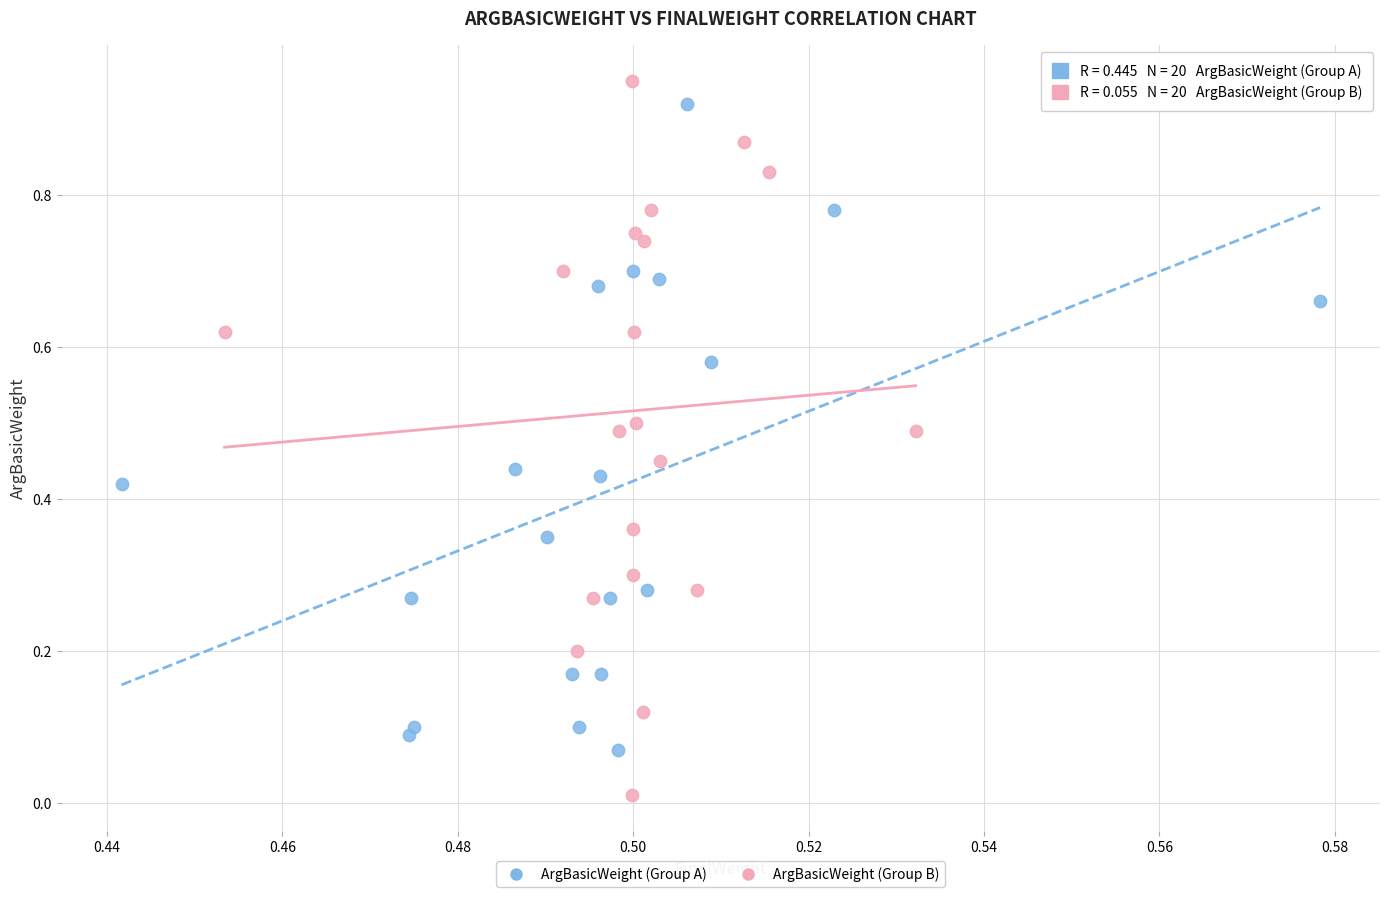

Which series reaches the maximum Y coordinate?

ArgBasicWeight (Group B)